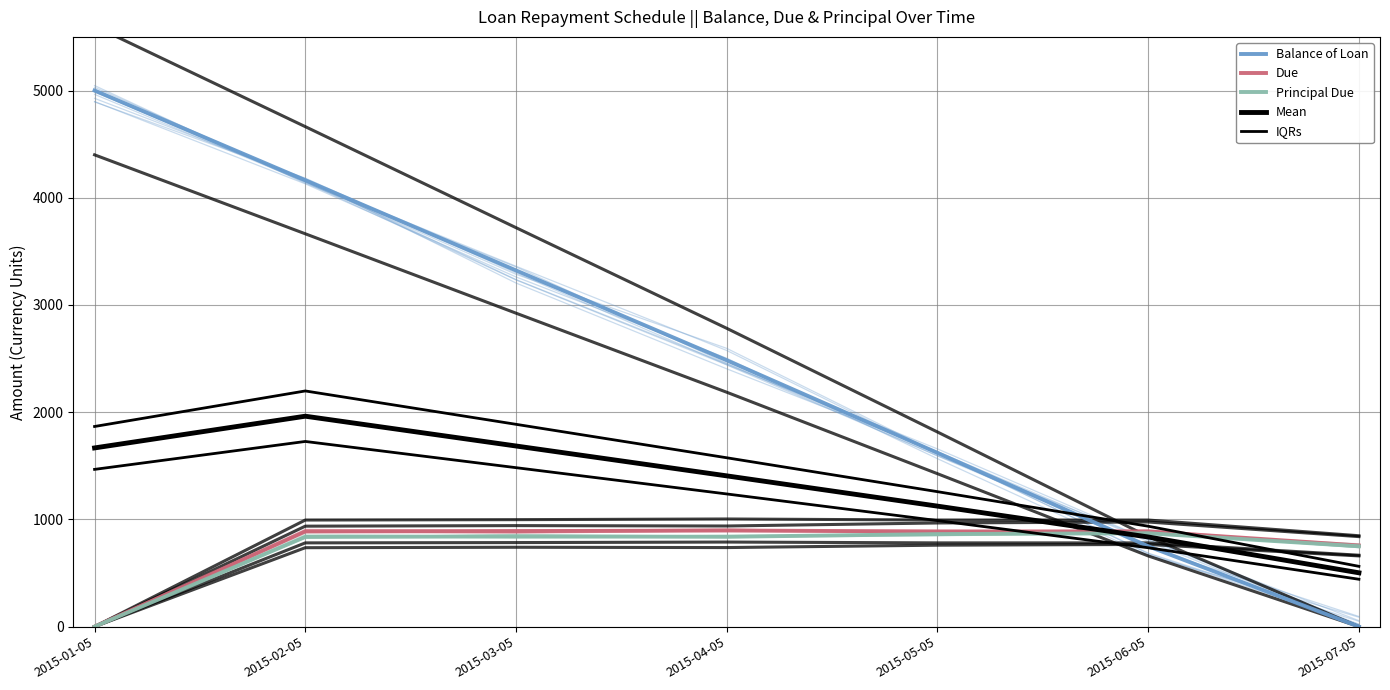

What are all the series names shown in the legend?

Balance of Loan, Due, Principal Due, Mean, IQRs